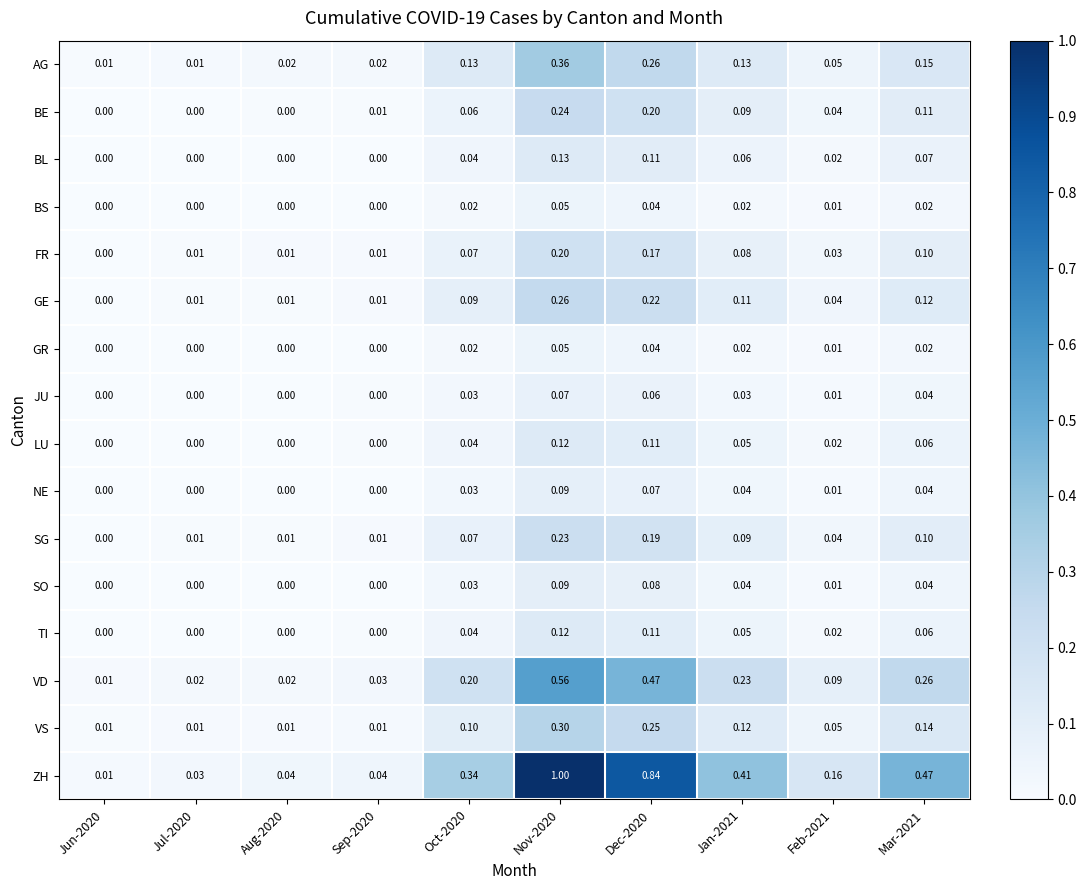

Is the value of AG at Jun-2020 greater than the value of NE at Oct-2020?

No